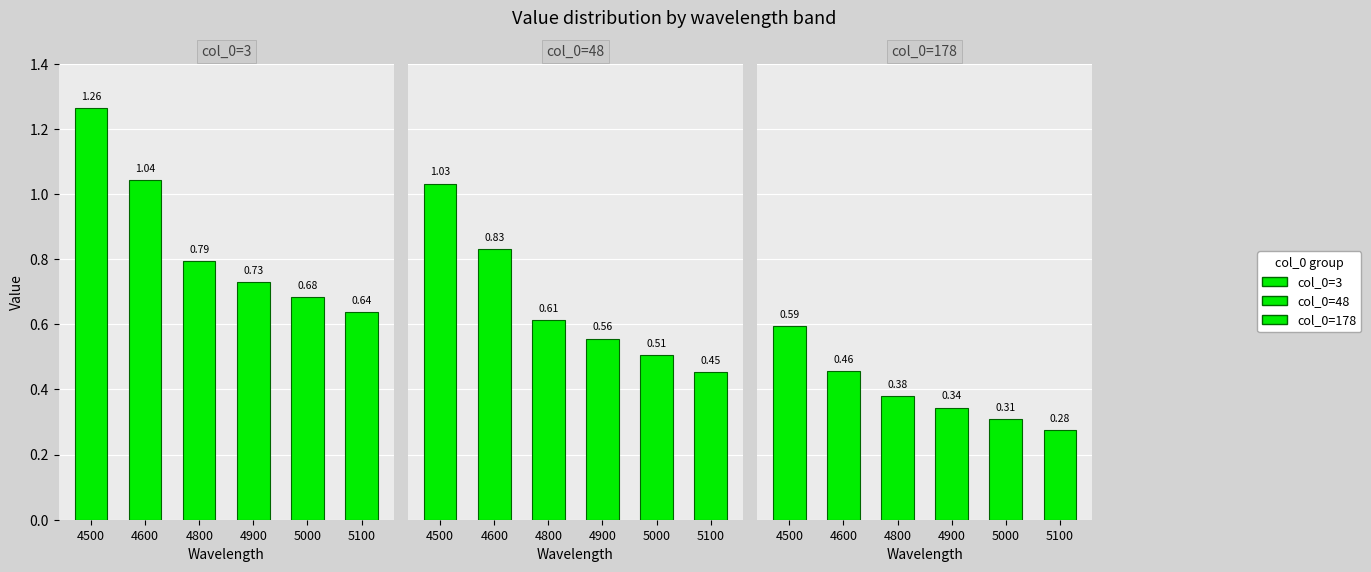

Is it true that col_0=3 equals 1.8 at 4500?

False